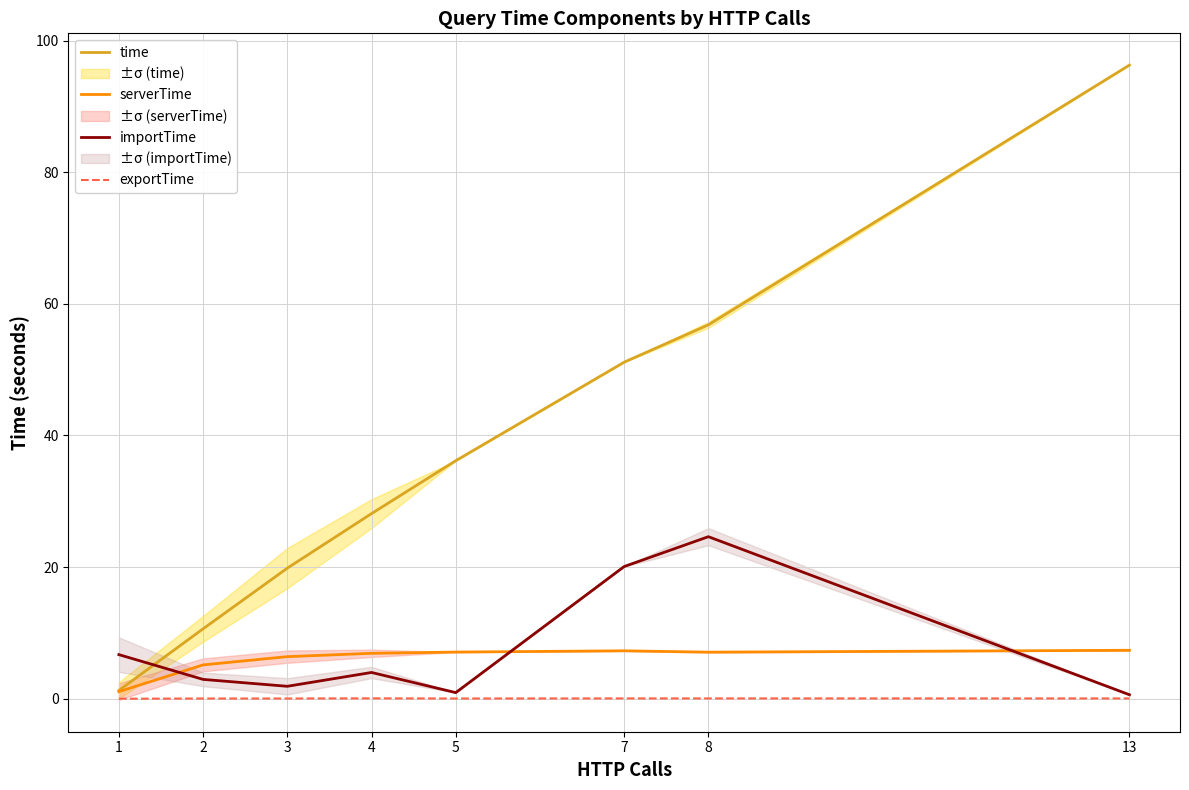

What is the value of the time point at the 1st from the left?

1.3